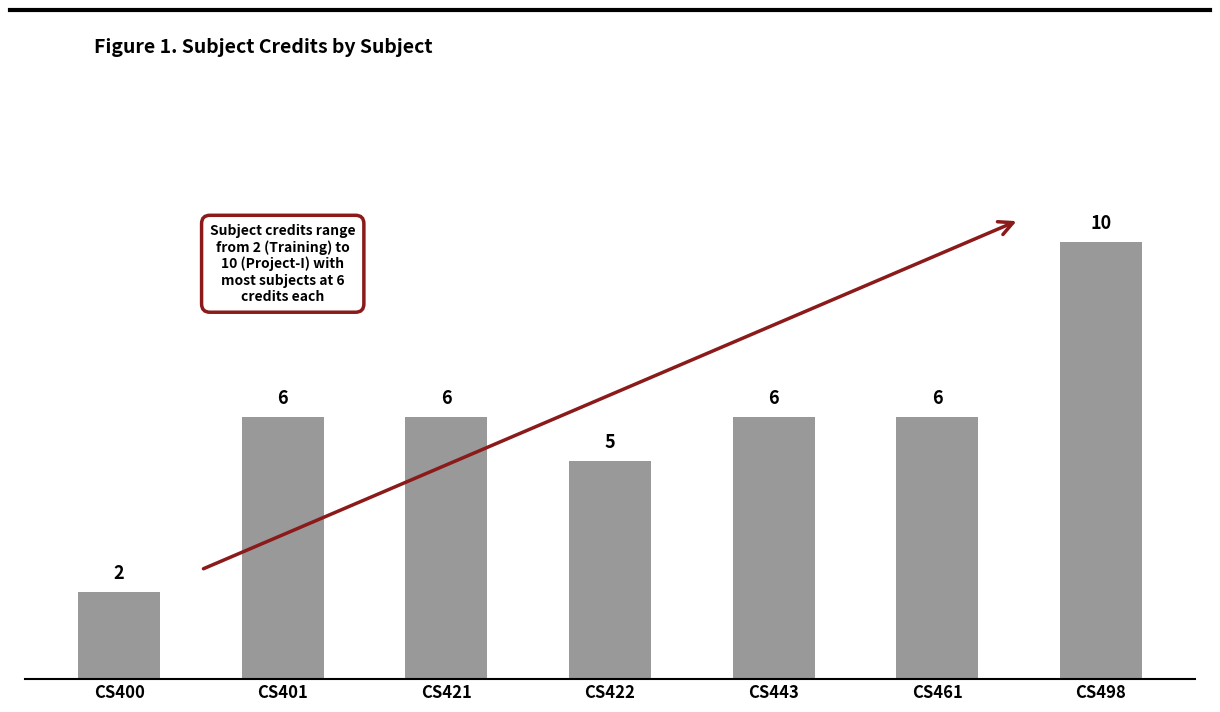

Reading left to right, what are all the values shown in this chart?

CS400=2	CS401=6	CS421=6	CS422=5	CS443=6	CS461=6	CS498=10